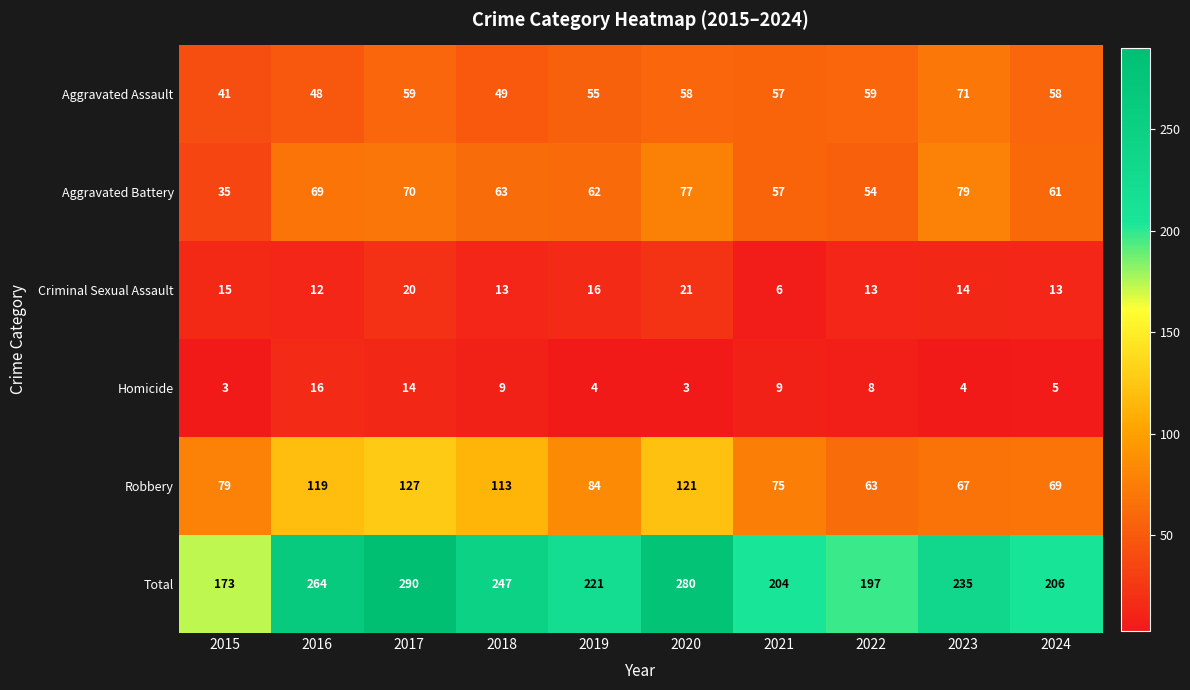

What is the total value across all series at 2023?

470